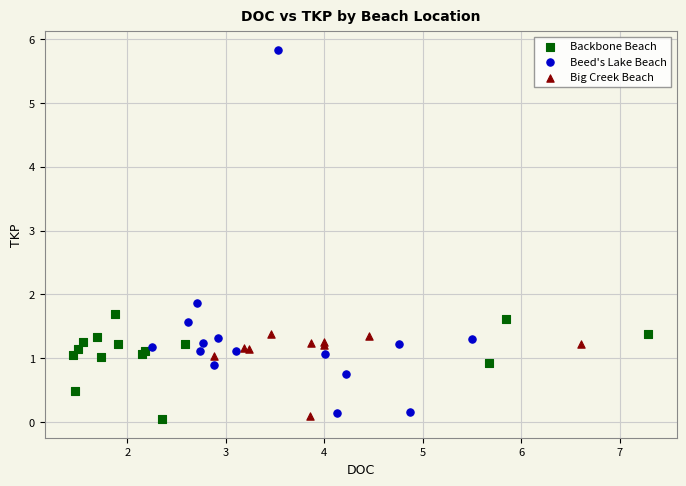

Which series has the widest spread of Y values?

Beed's Lake Beach